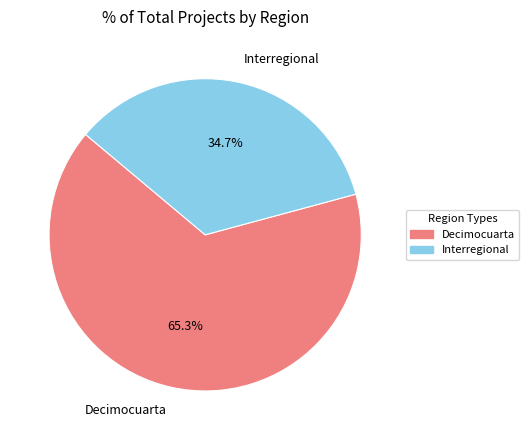

What percentage is the Interregional slice, to the nearest percent?

35%